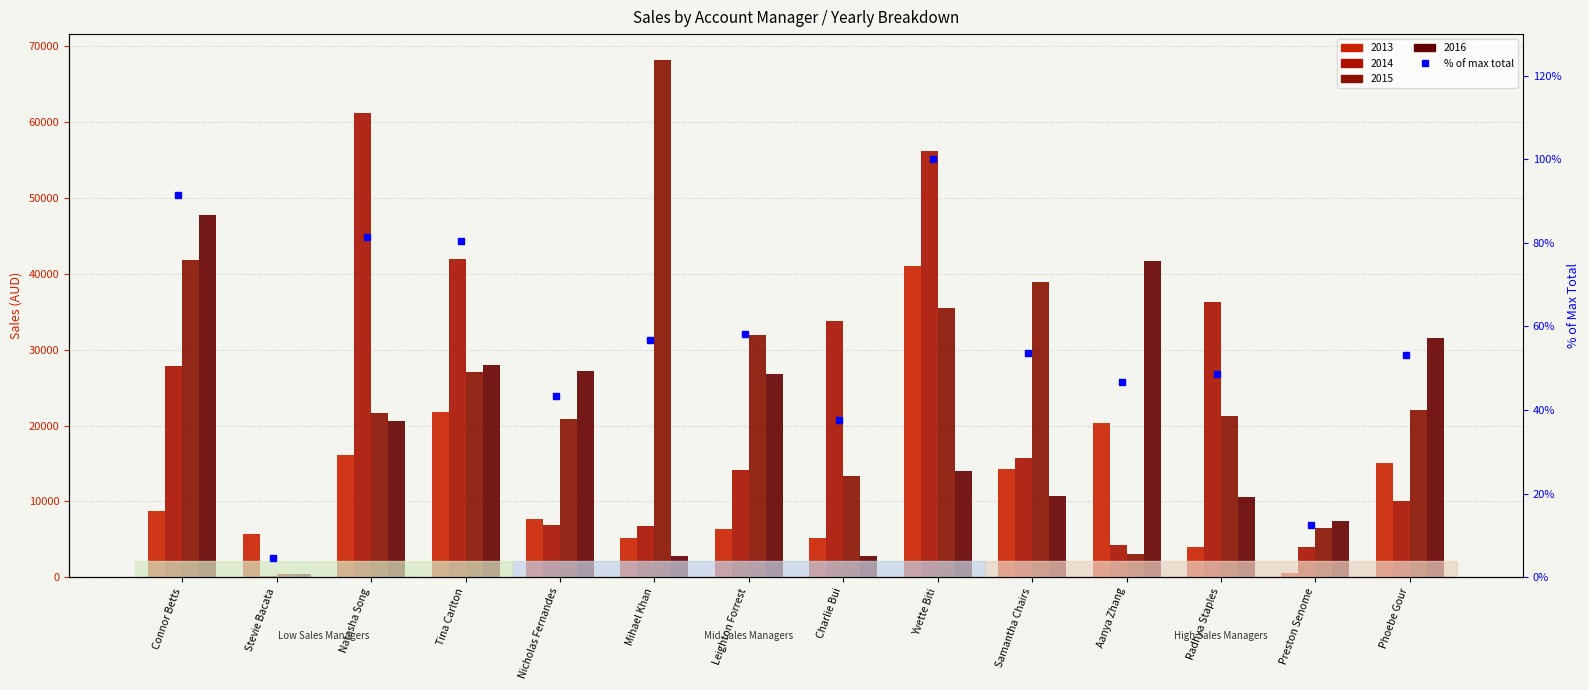

What position from the left is Connor Betts?

1